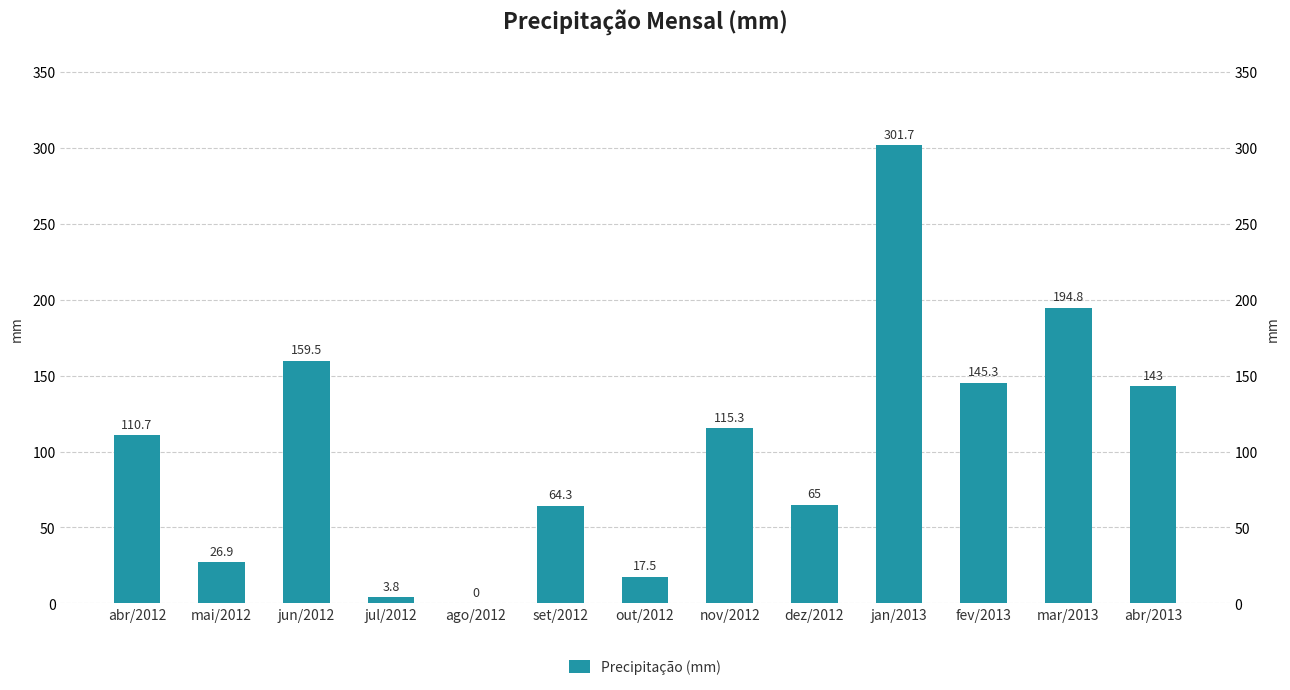

The chart shows a value of 159.5 at jun/2012. True or false?

True